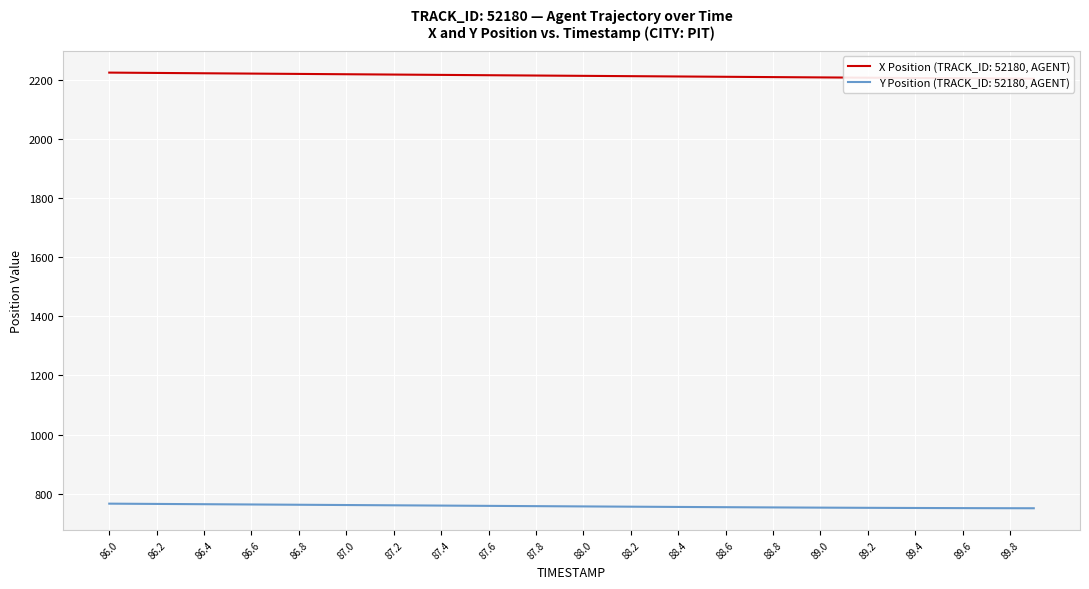

The value of Y Position (TRACK_ID: 52180, AGENT) at 89.8 is 750.7. True or false?

True